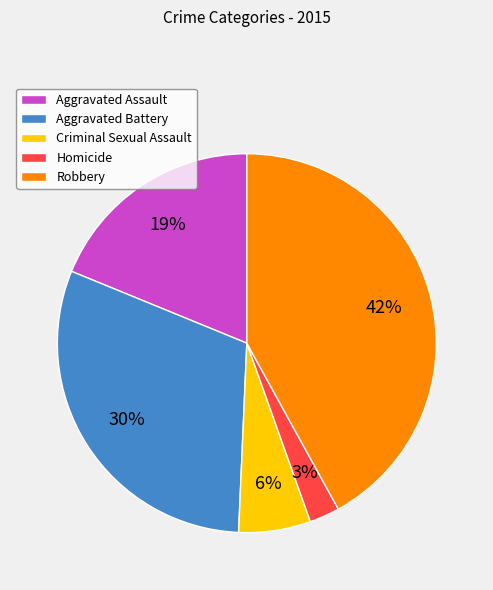

Count the number of slices in the pie.

5